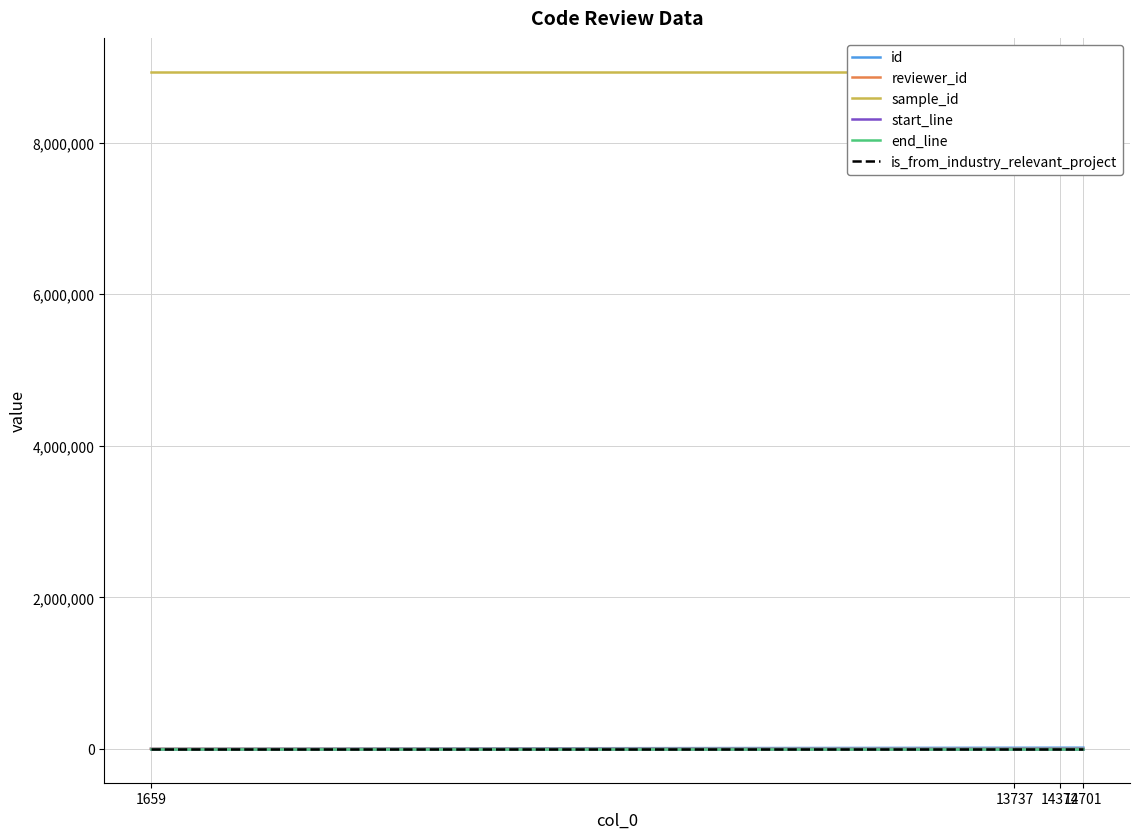

Which has a higher value, 13737 or 1659?

13737